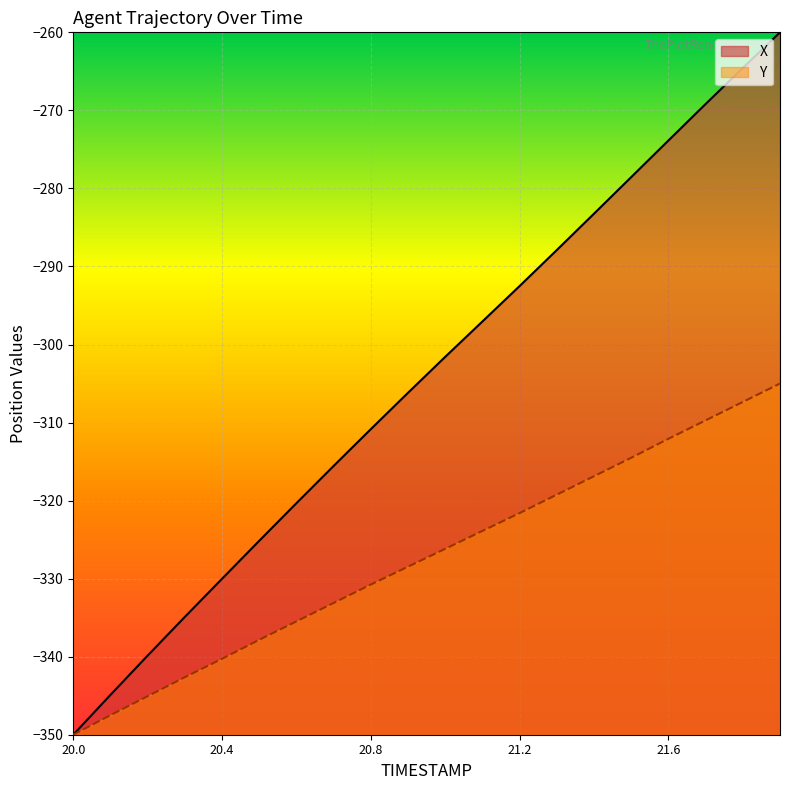

True or false: Y has a value of -214.3 at 21.6.

False